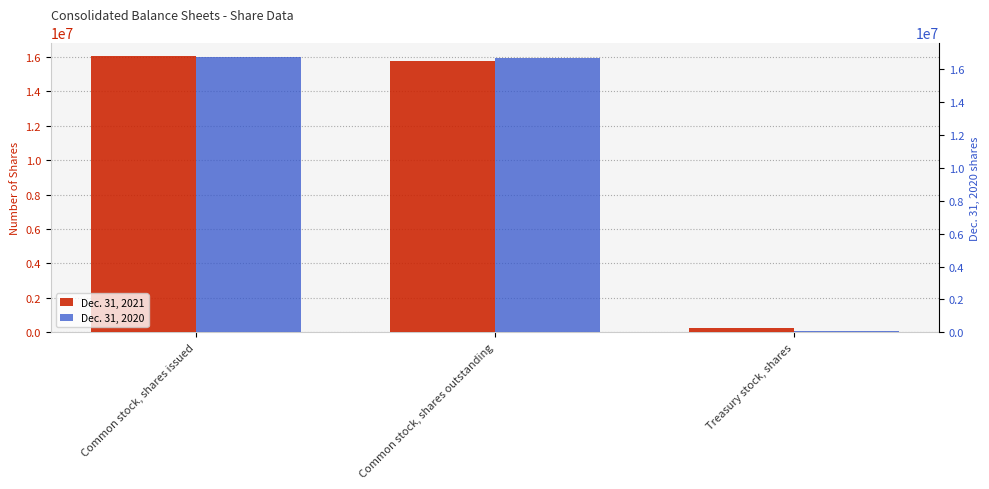

What are all the series names shown in the legend?

Dec. 31, 2021, Dec. 31, 2020